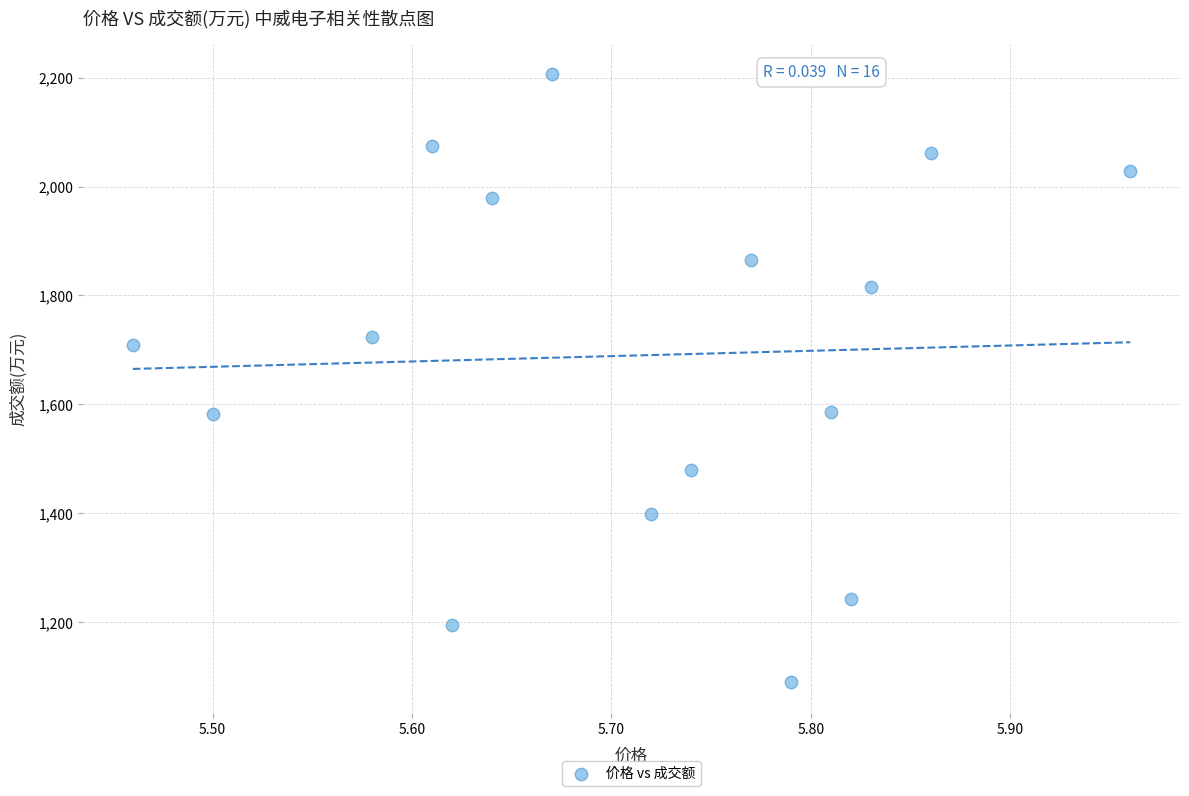

What is the range of Y values (max minus min)?

1116